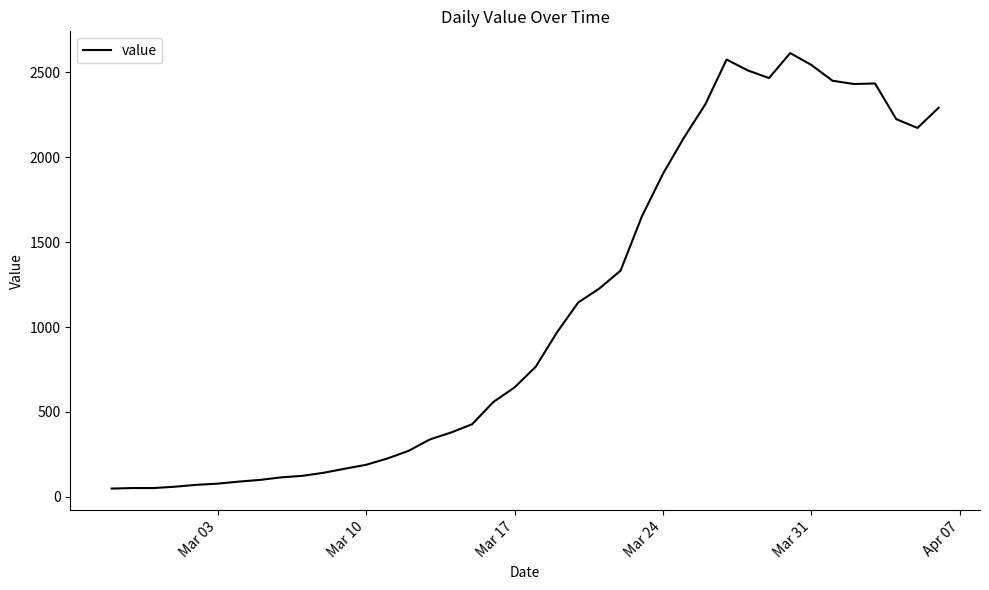

What is the difference between the maximum and minimum values?

2566